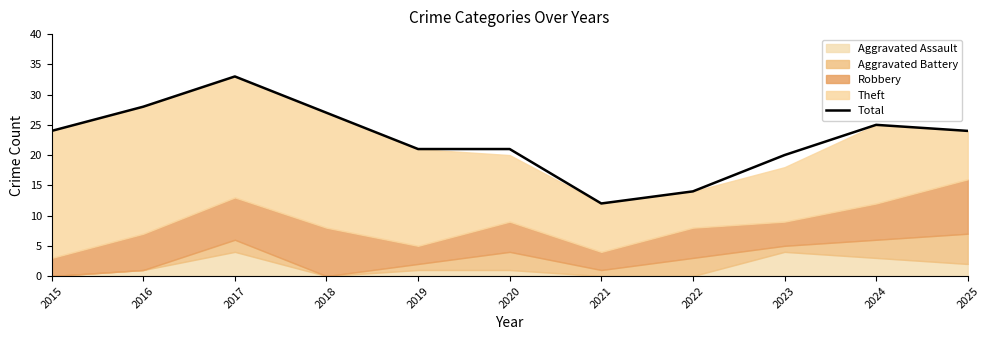

What value does the data have at 2020, to the nearest 10?

20